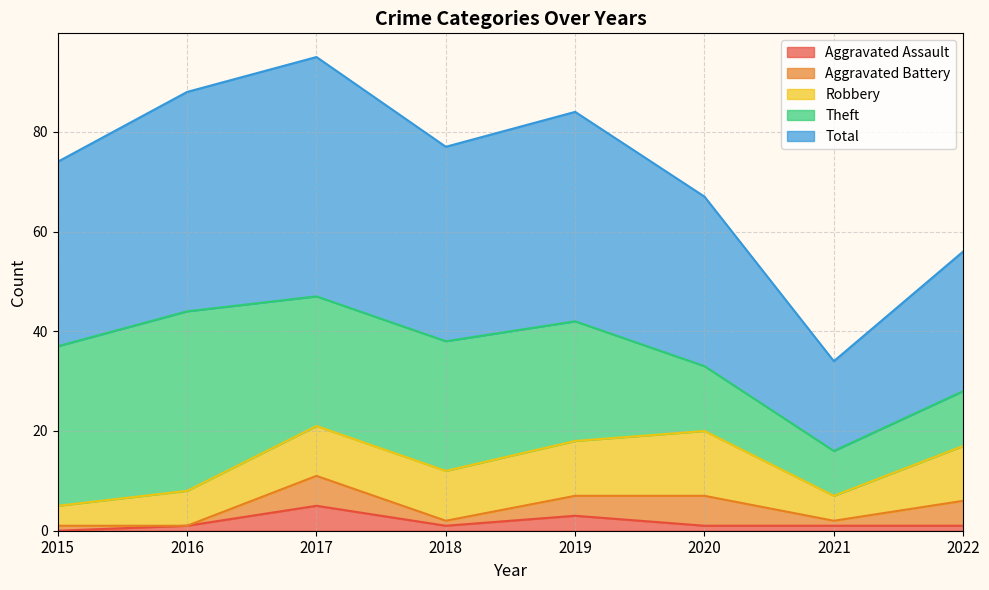

The value of Robbery at 2016 is 3. True or false?

False